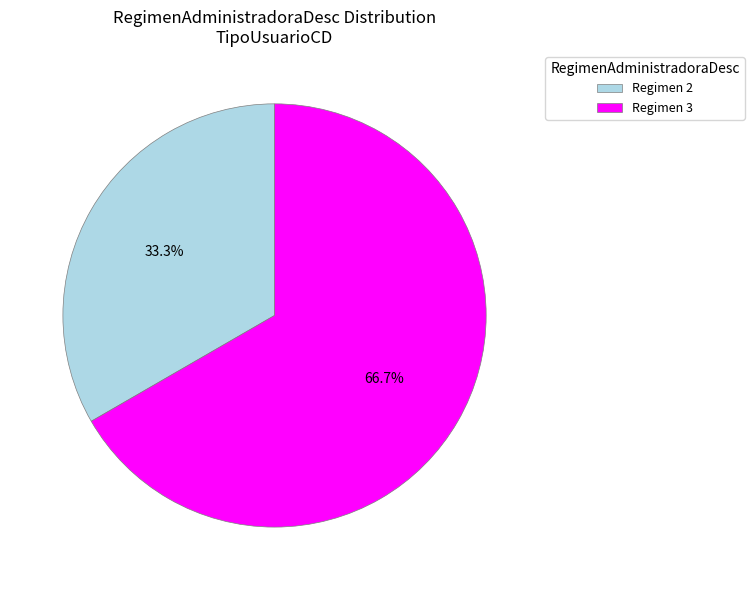

Which category has the smallest portion of the pie?

Regimen 2